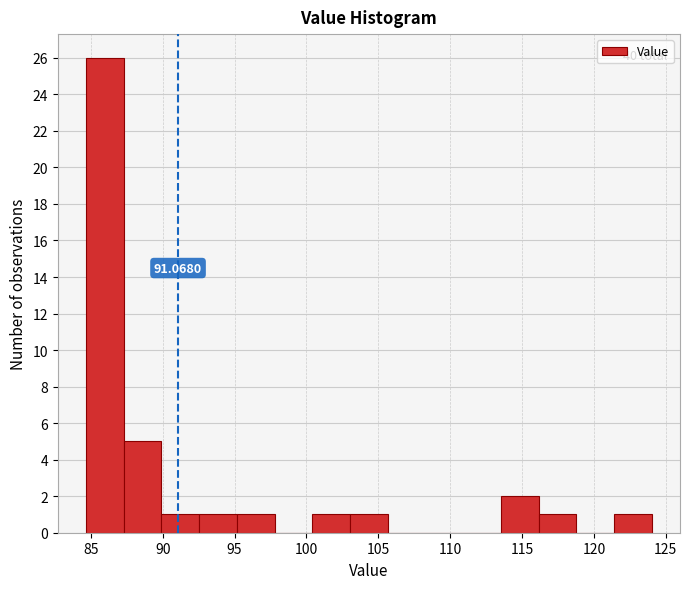

Which range on the x-axis has the tallest bar?

84.5 to 87.5